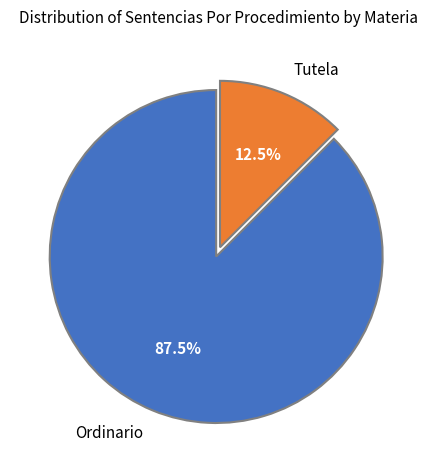

What is the largest slice in the pie chart?

Ordinario